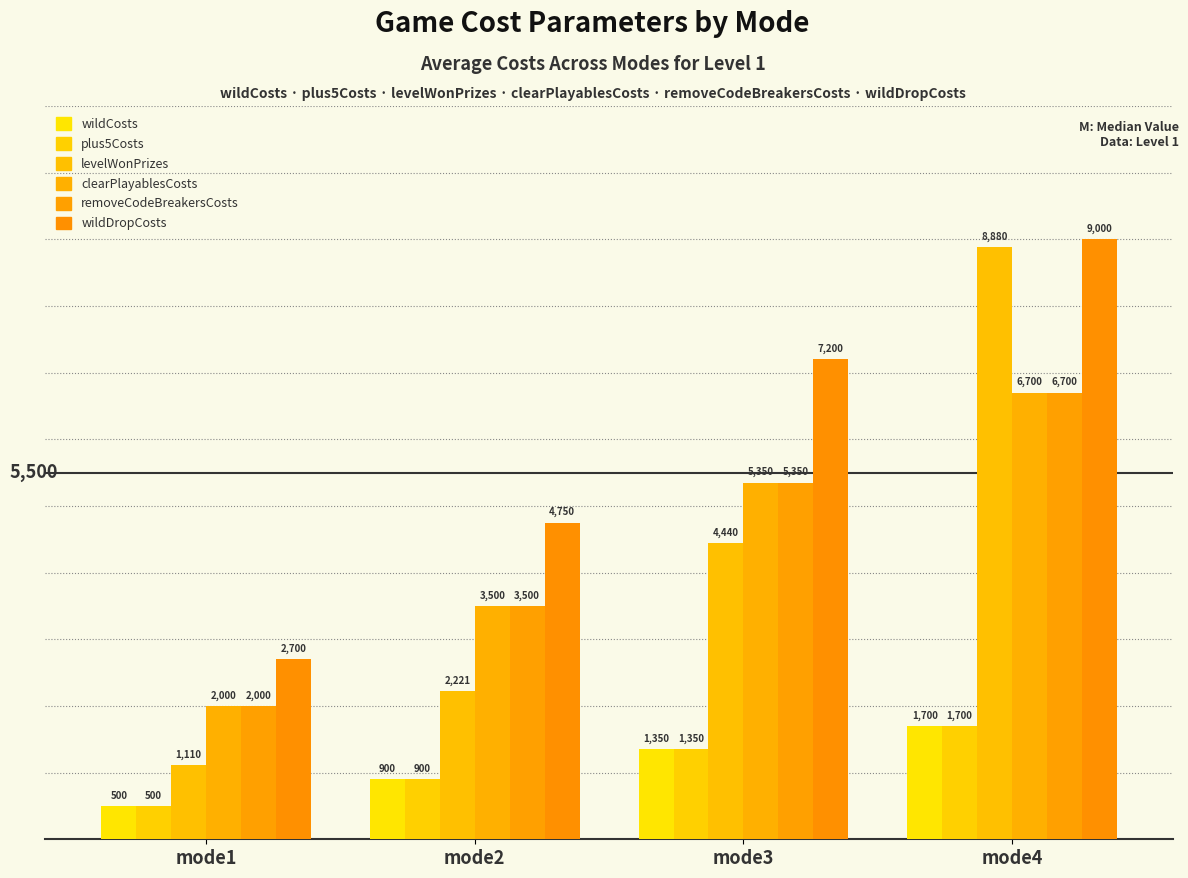

Count the number of categories in the chart.

4